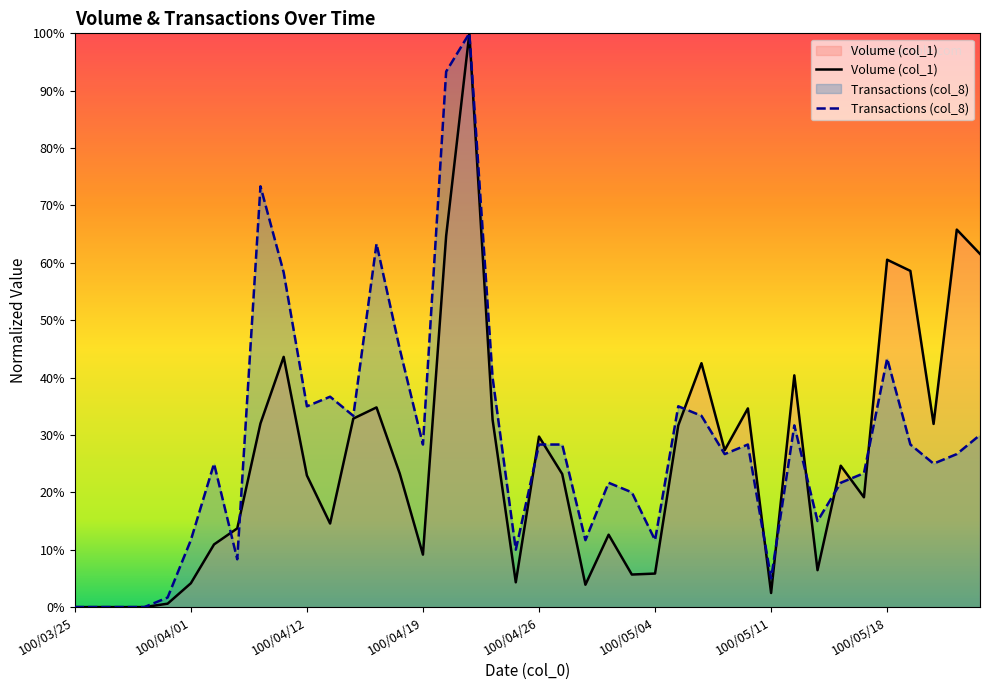

In Transactions (col_8), how many points are lower than both neighbors (excluding endpoints)?

11